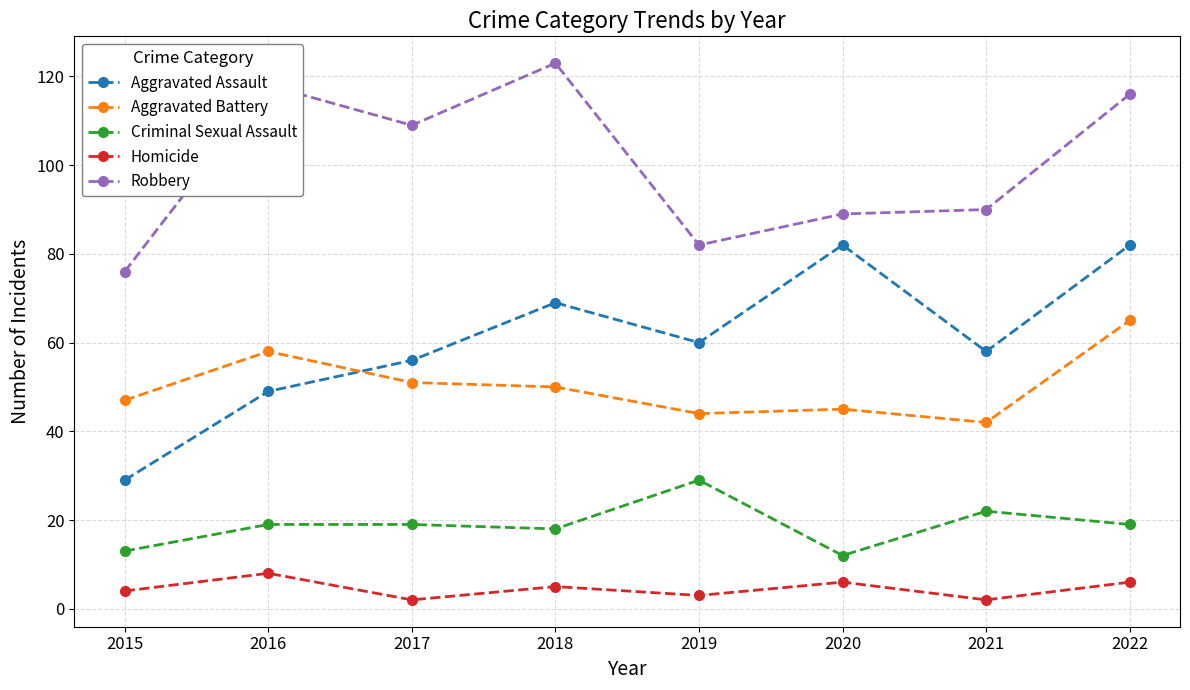

What is the spread (max minus min) of values at 2020?

83